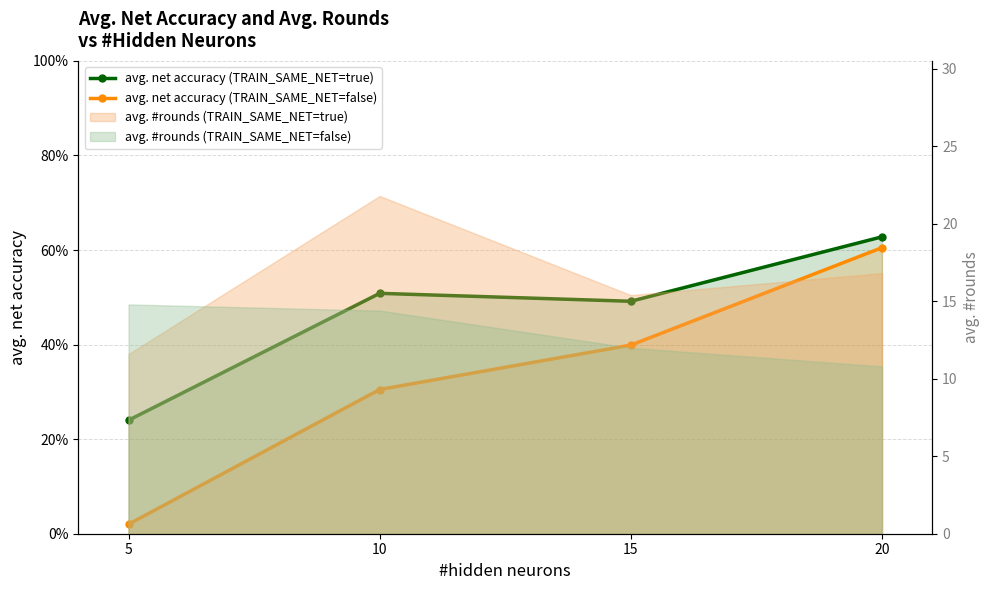

How many lines are shown in the chart?

2